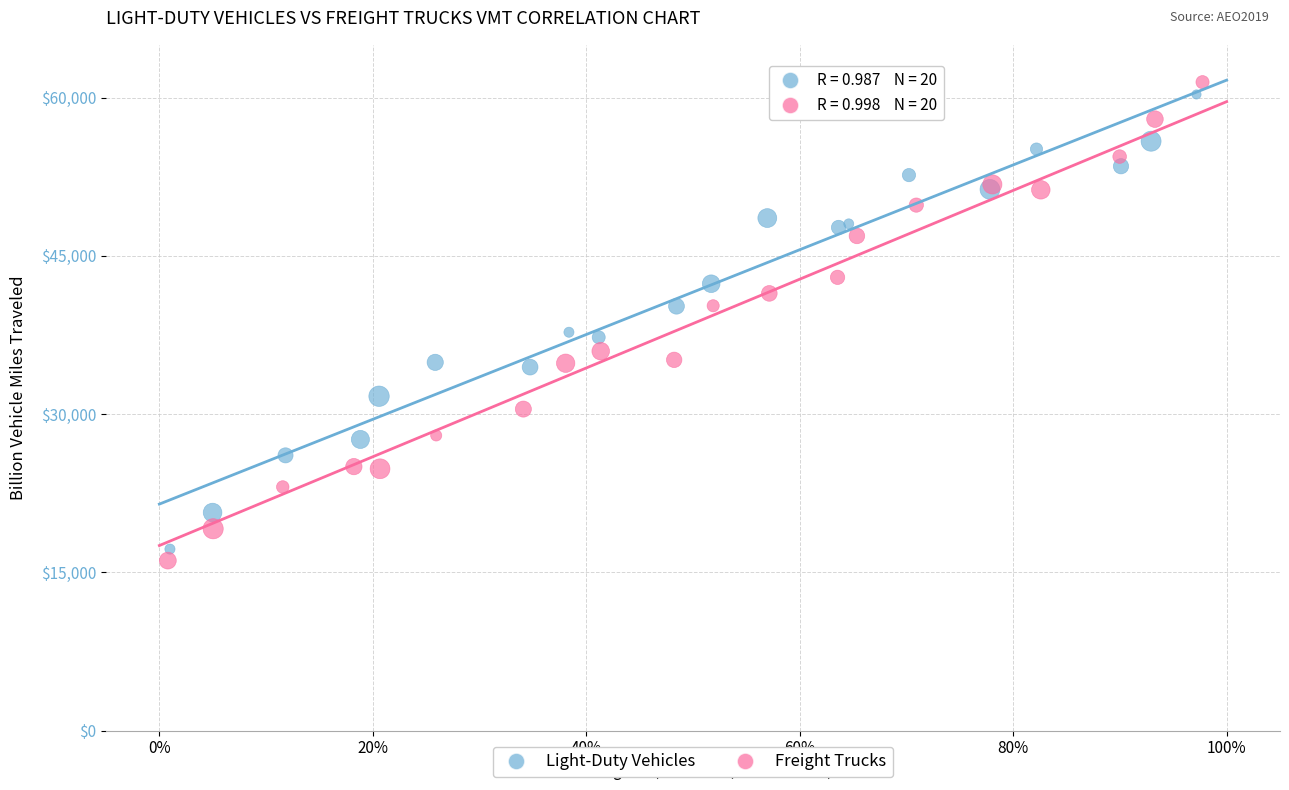

Which series has the largest Y range (max minus min)?

Freight Trucks